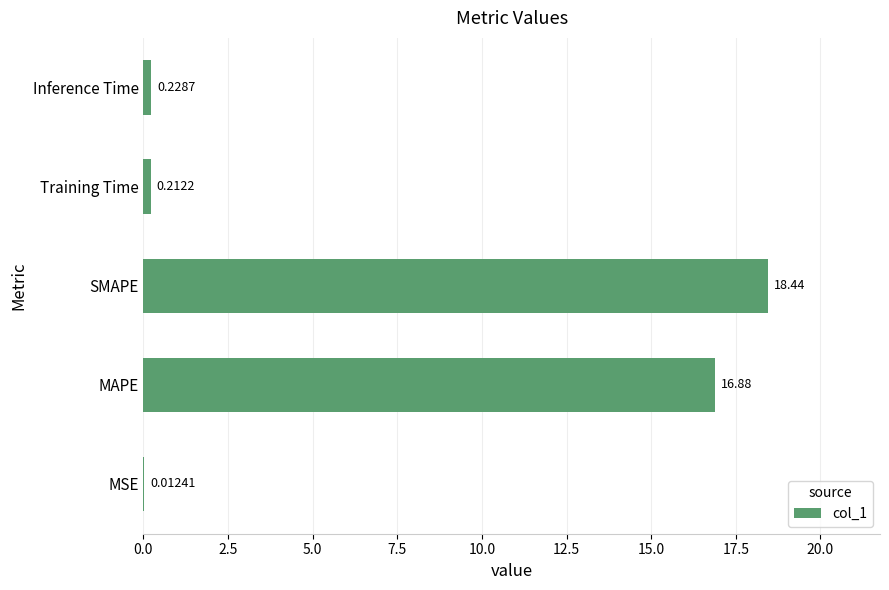

Count the number of data series in this chart.

1